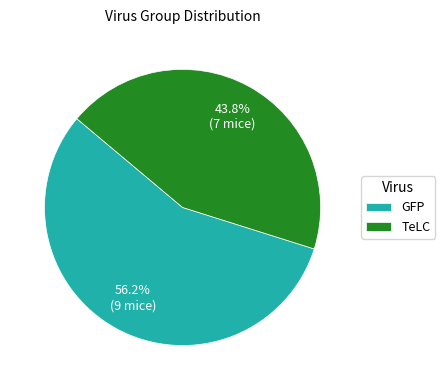

Rank the categories by value from highest to lowest.

GFP, TeLC